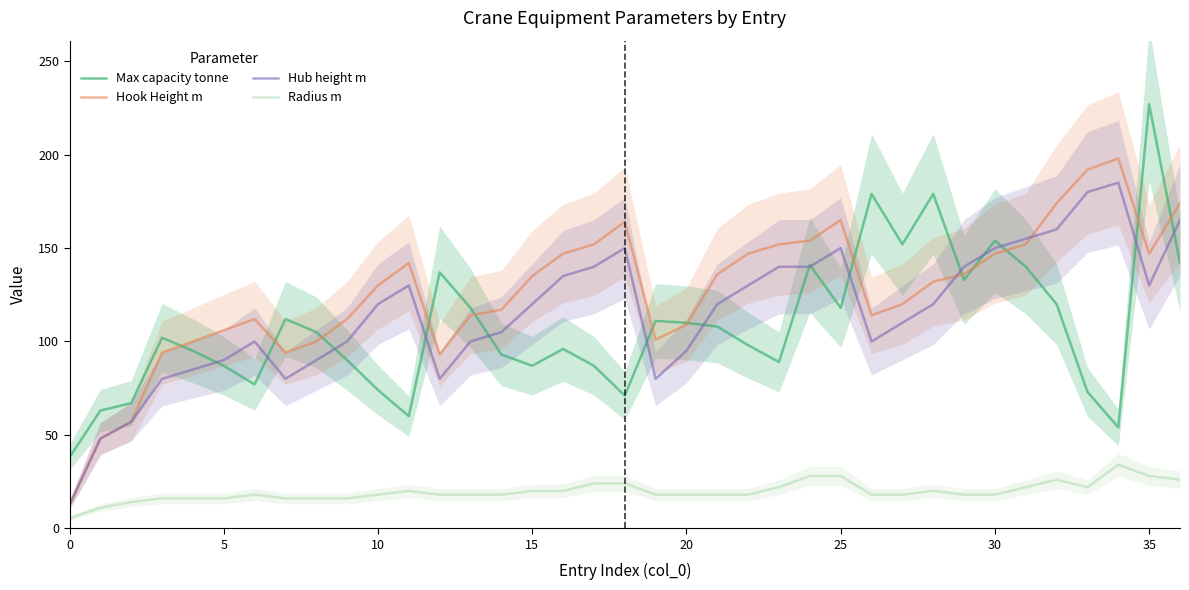

How many interior local valleys does the Radius m series have?

1